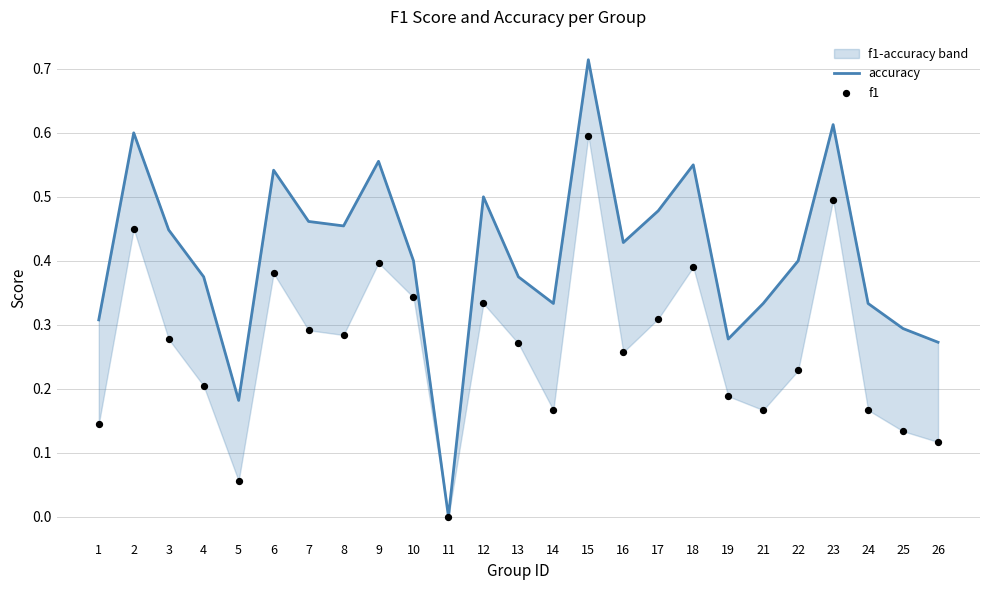

What is the total value across all series at 6?

0.9